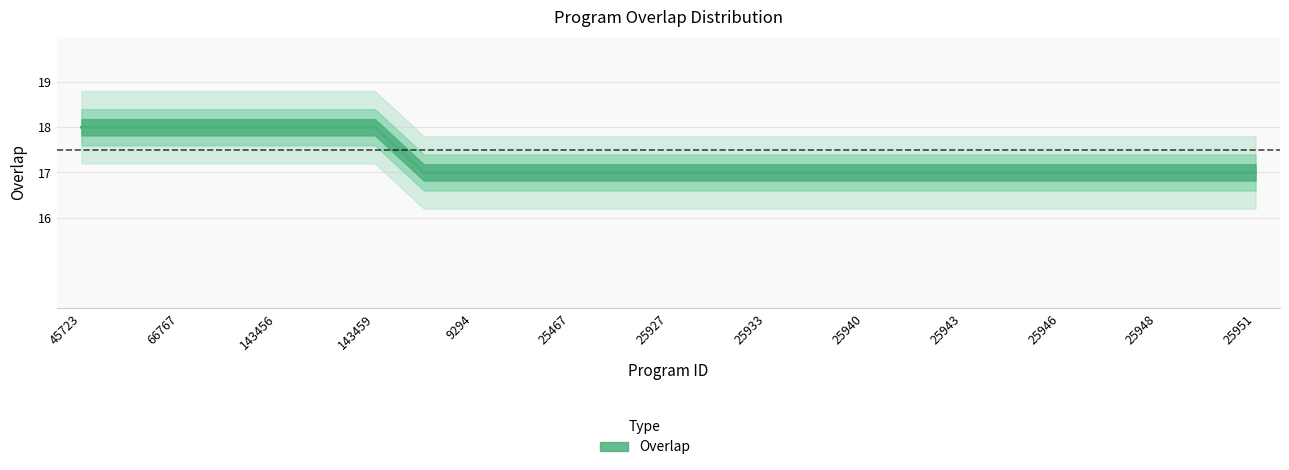

True or false: the data shows 17 at 25943.

True